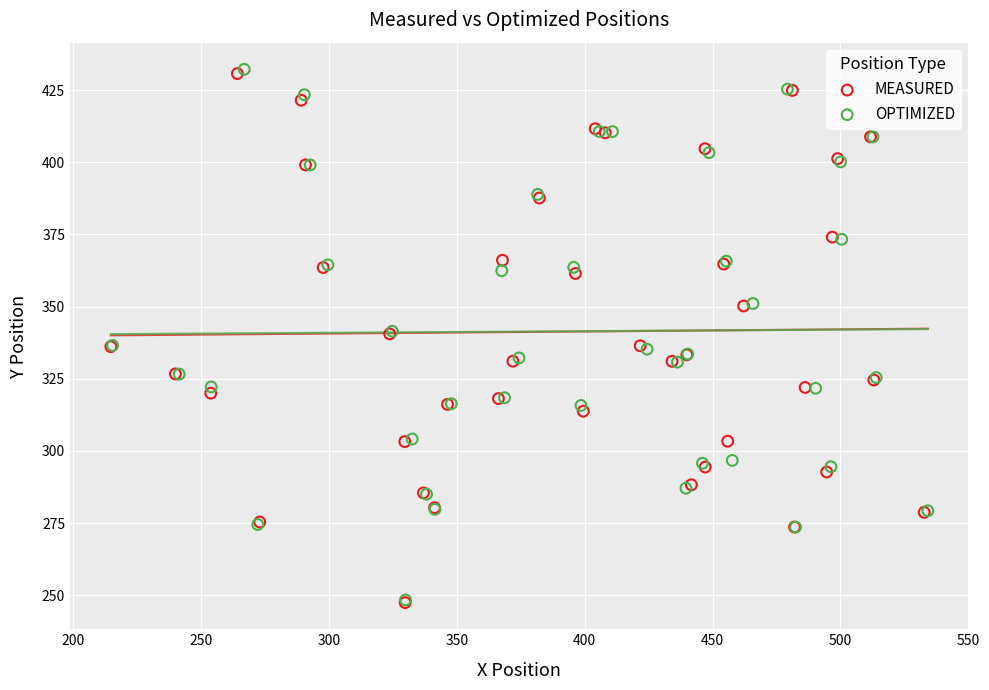

What are all the series names shown in the legend?

MEASURED, OPTIMIZED